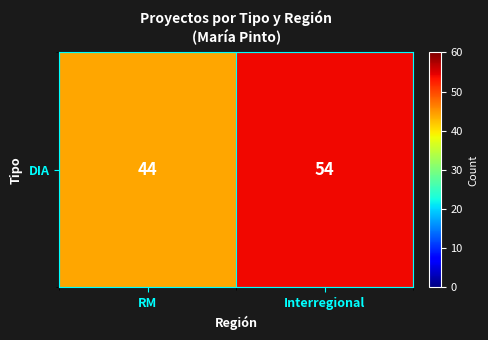

What is the maximum value shown in the chart?

54